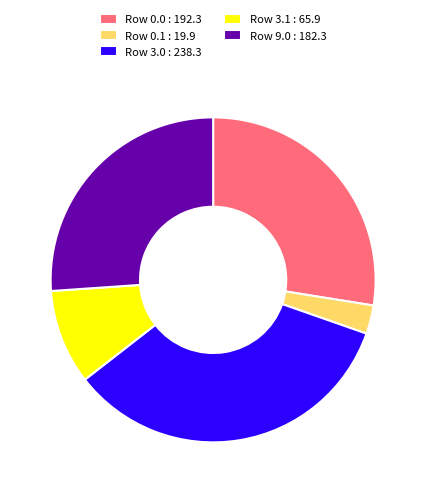

Which has a higher value, Row 3.1 : 65.9 or Row 0.1 : 19.9?

Row 3.1 : 65.9